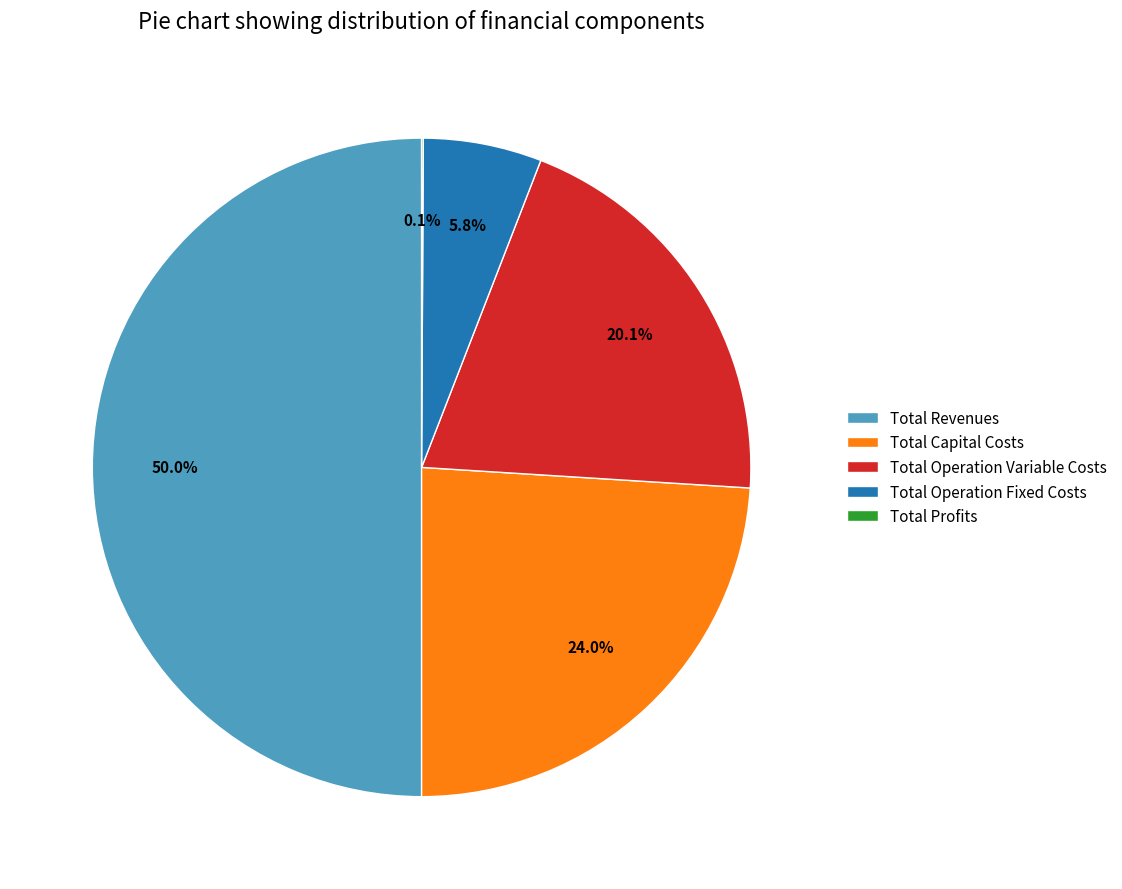

The Total Operation Fixed Costs slice represents 6% of the pie. True or false?

True